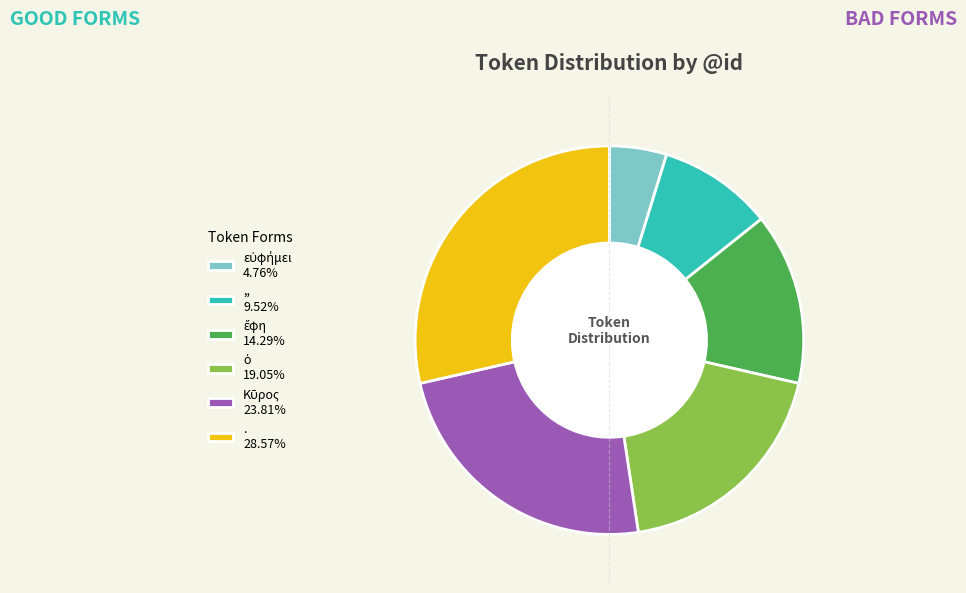

Do ,, 9.52% and . 28.57% together represent more than half of the pie?

No